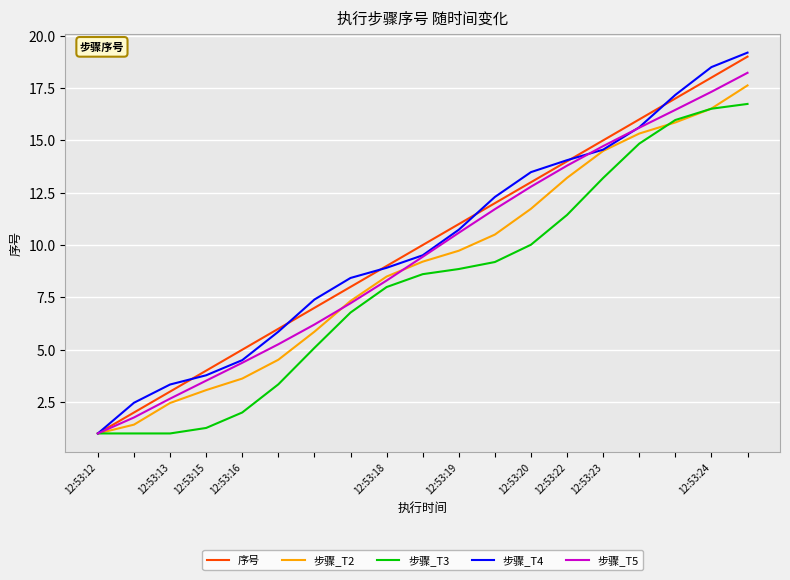

Which series has the widest spread of values?

步骤_T4